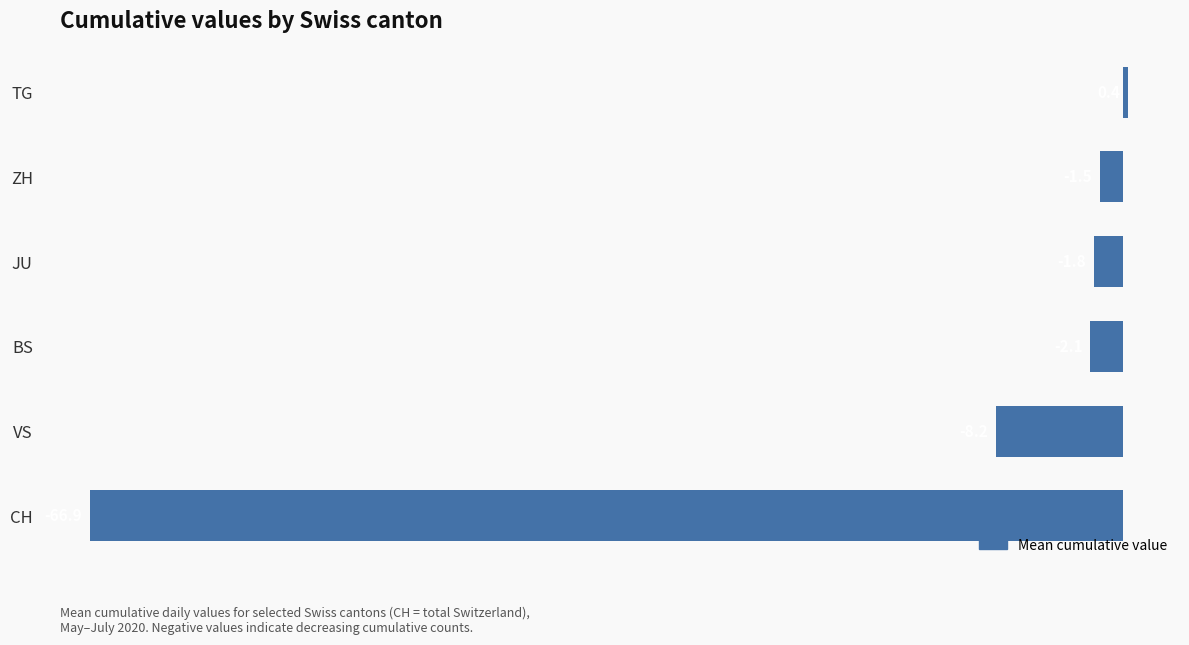

List the labels in order of value, largest first.

TG, ZH, JU, BS, VS, CH